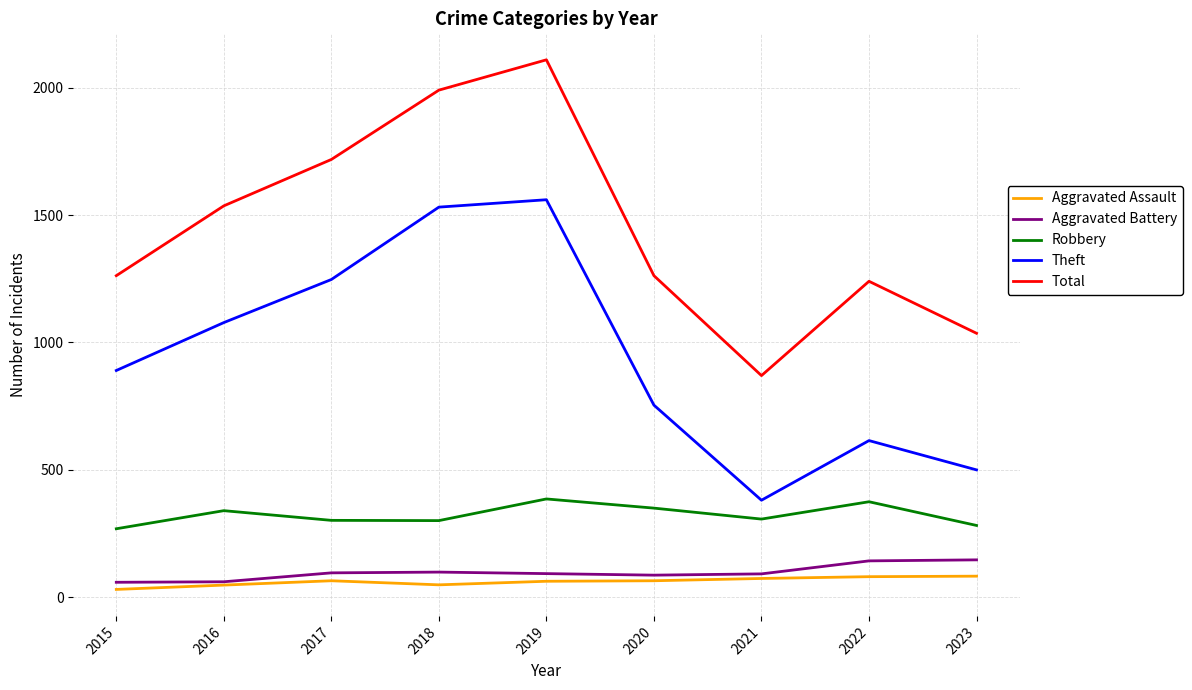

At which category is the sum across all series the highest?

2019